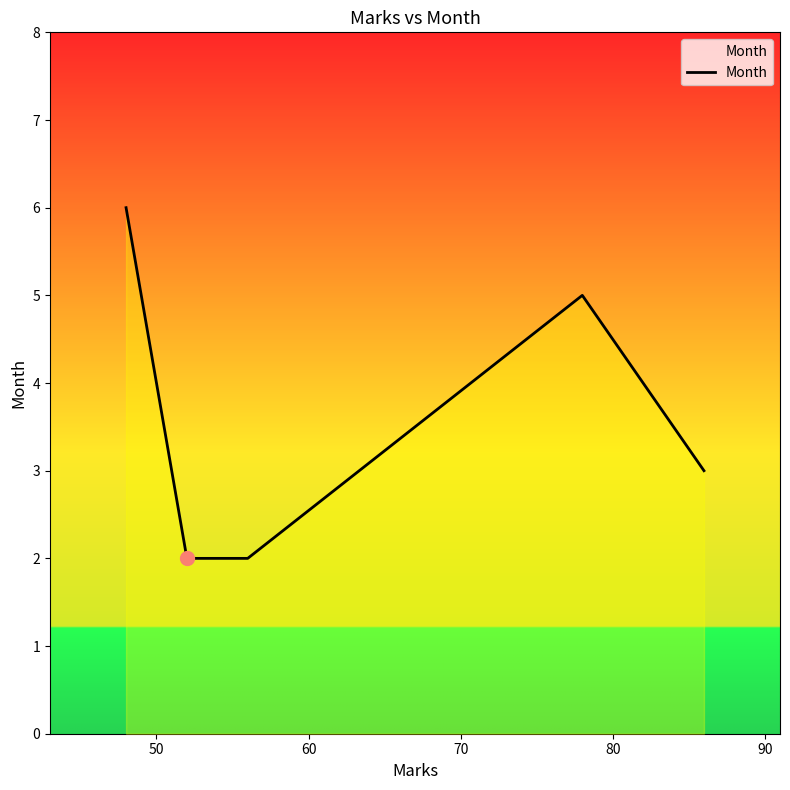

What is the greatest value displayed?

6